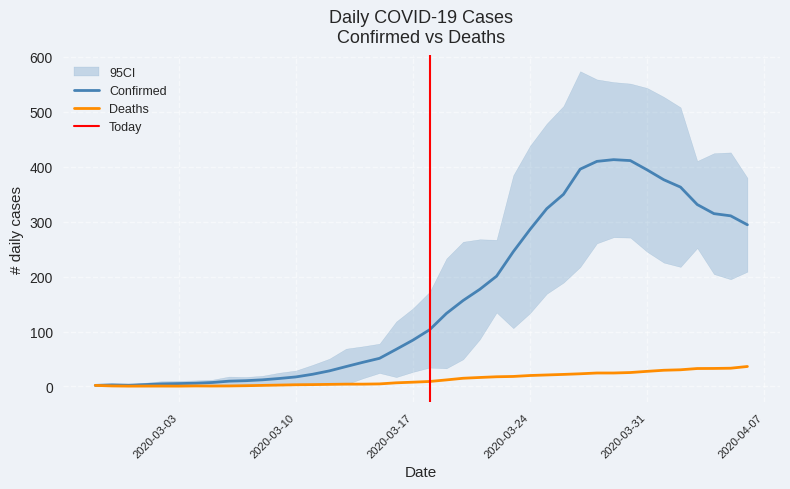

List the series in order of their peak value, highest first.

Confirmed, Deaths